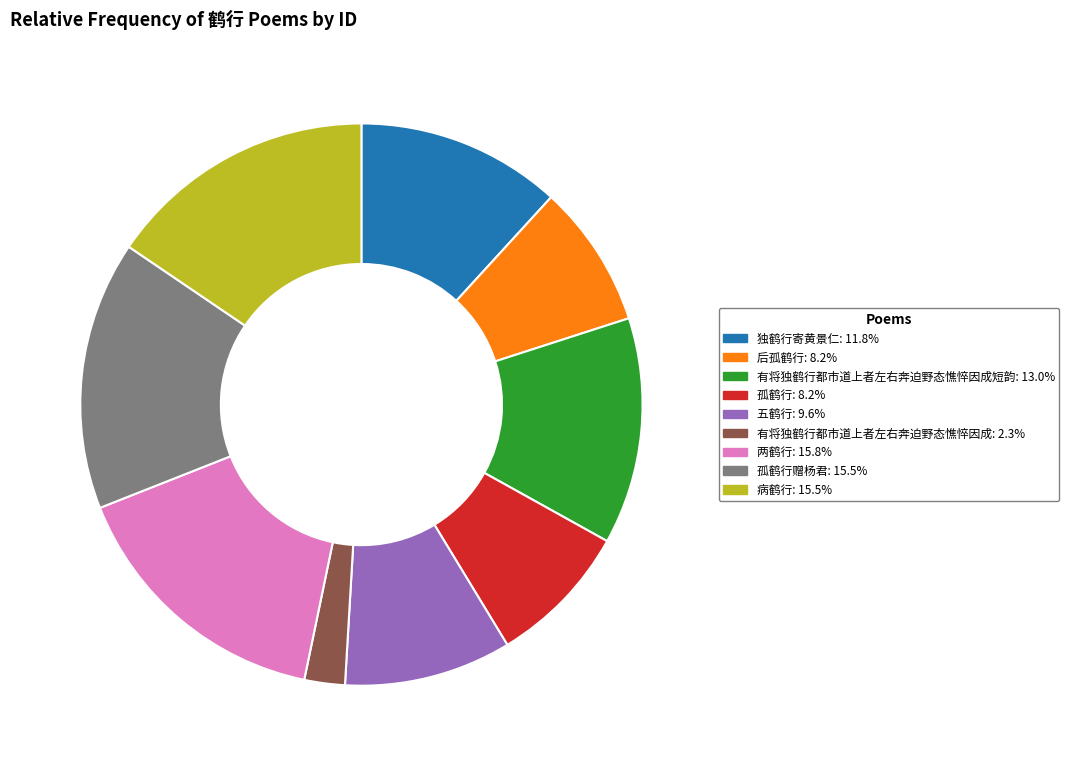

Does any single category account for the majority?

No